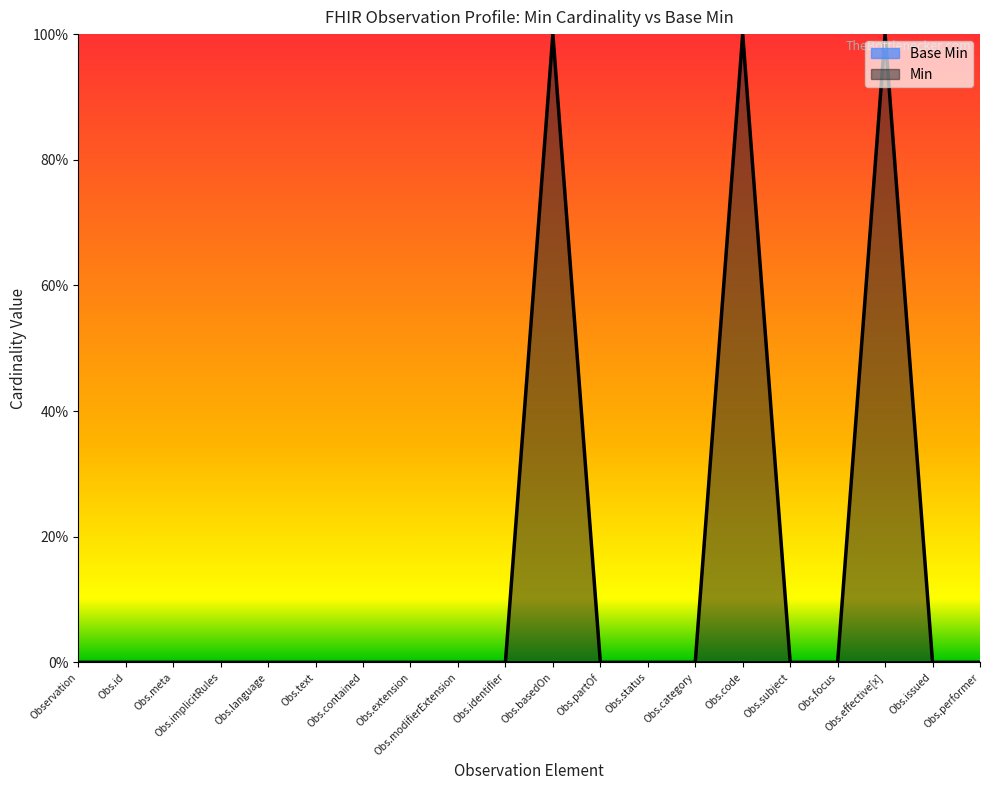

How many values are above zero?

3